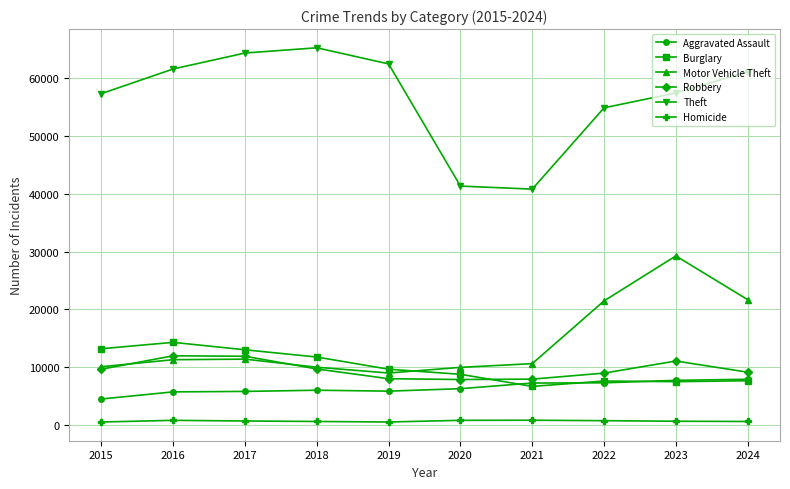

True or false: Robbery and Homicide cross at least once.

False